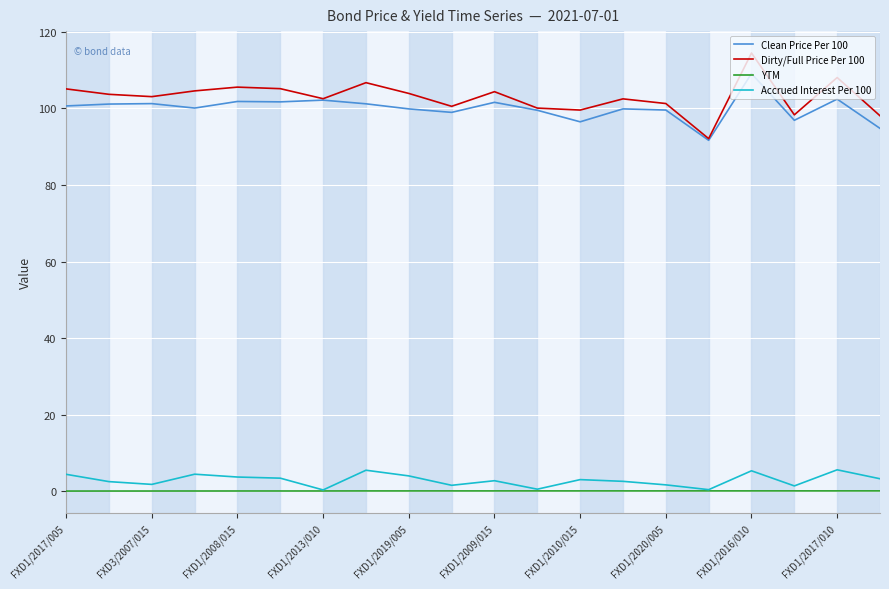

Which series has the largest range (max minus min)?

Dirty/Full Price Per 100